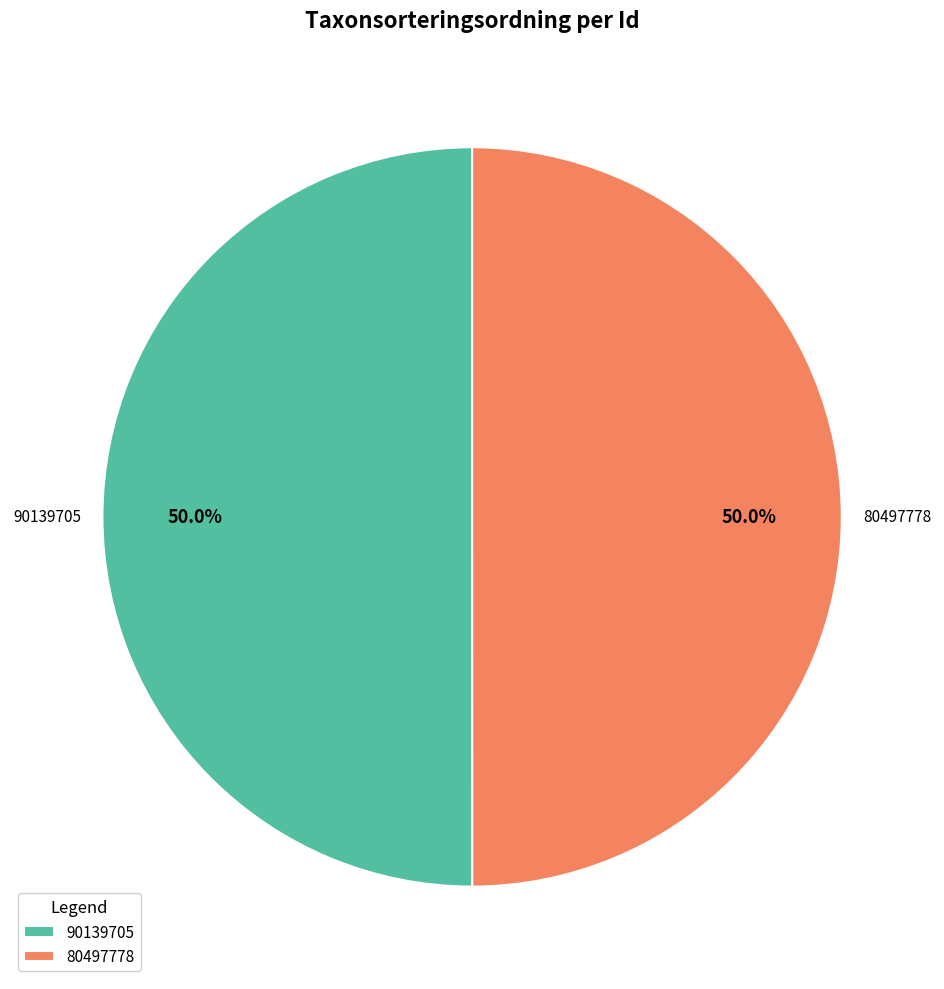

Approximately how many times larger is the value at 90139705 compared to 80497778?

1.0